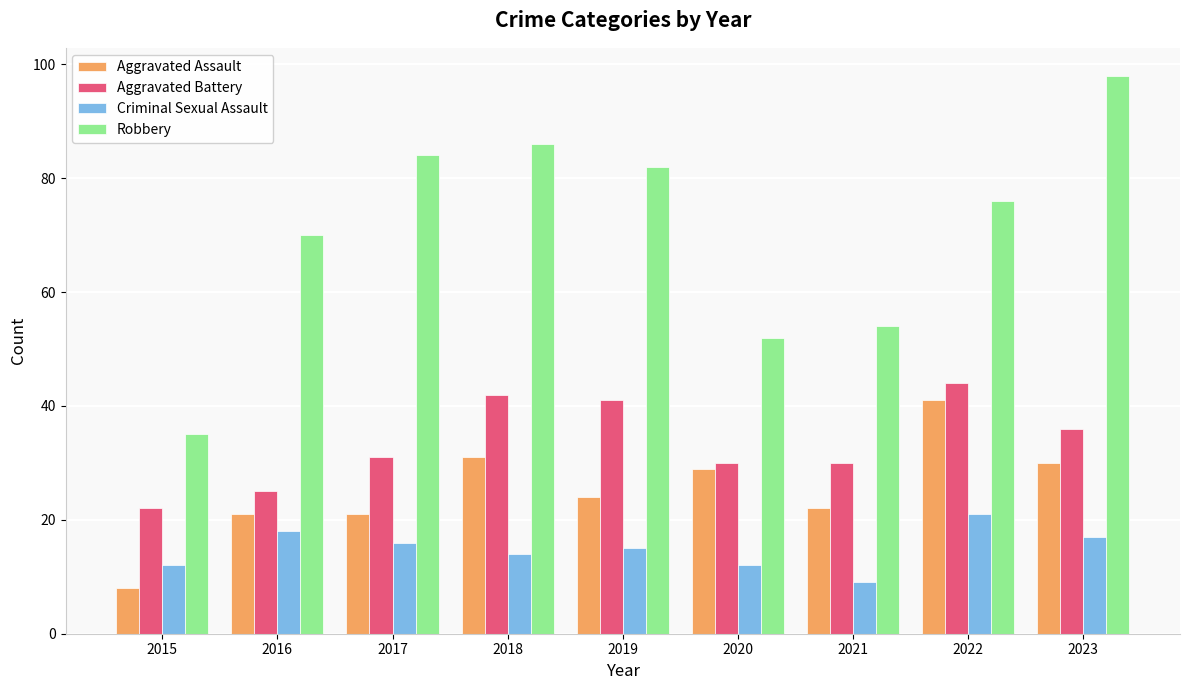

Which series has the largest total across all categories?

Robbery